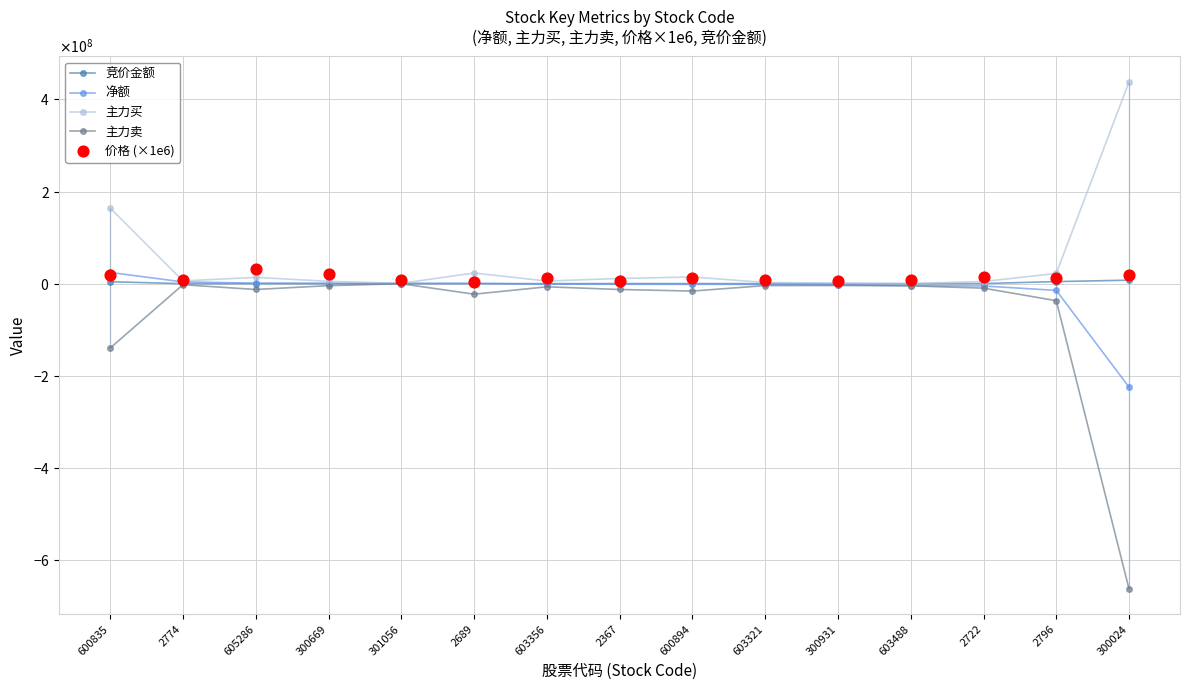

Which series has the largest Y range (max minus min)?

主力卖